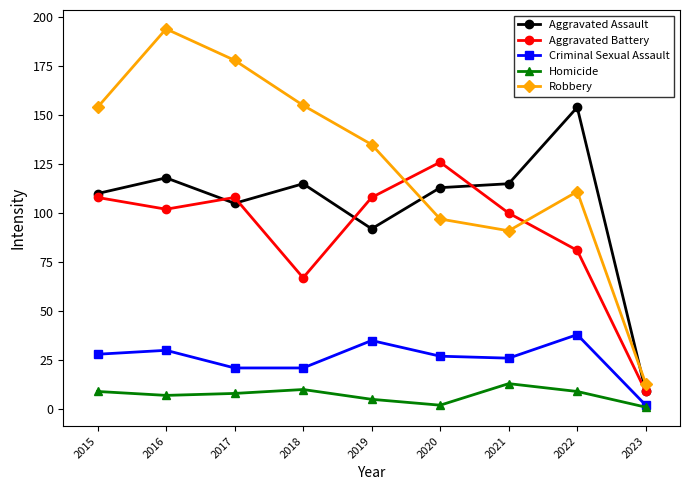

What is the maximum value shown in the chart?

194